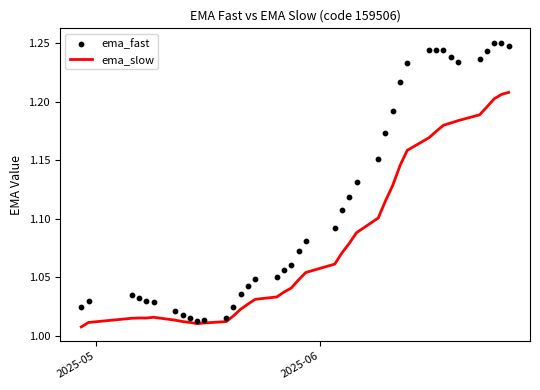

What are all the series names shown in the legend?

ema_slow, ema_fast